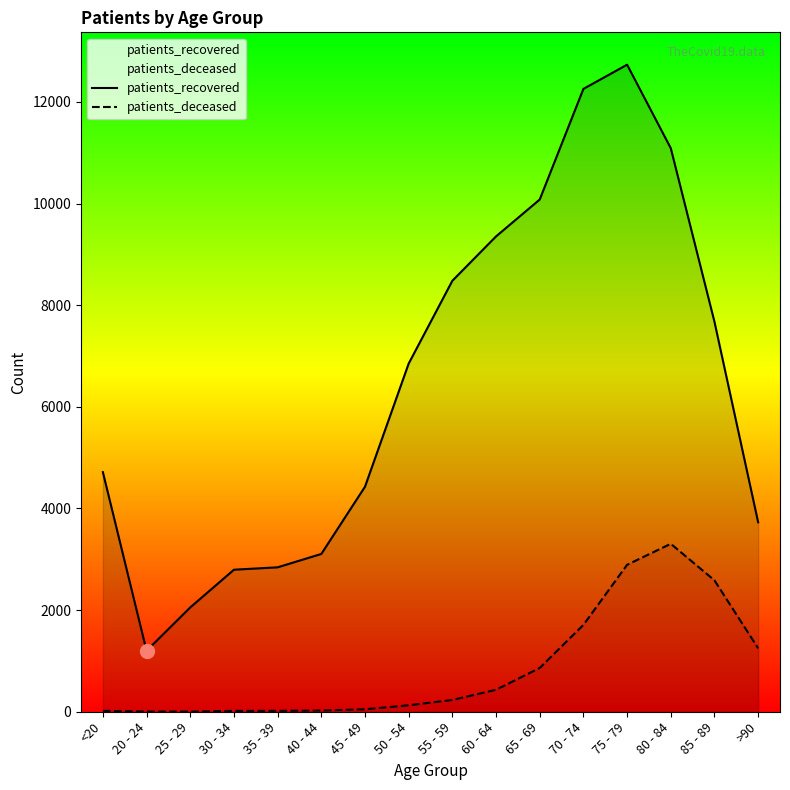

Which has a higher value, 40 - 44 or 85 - 89?

85 - 89